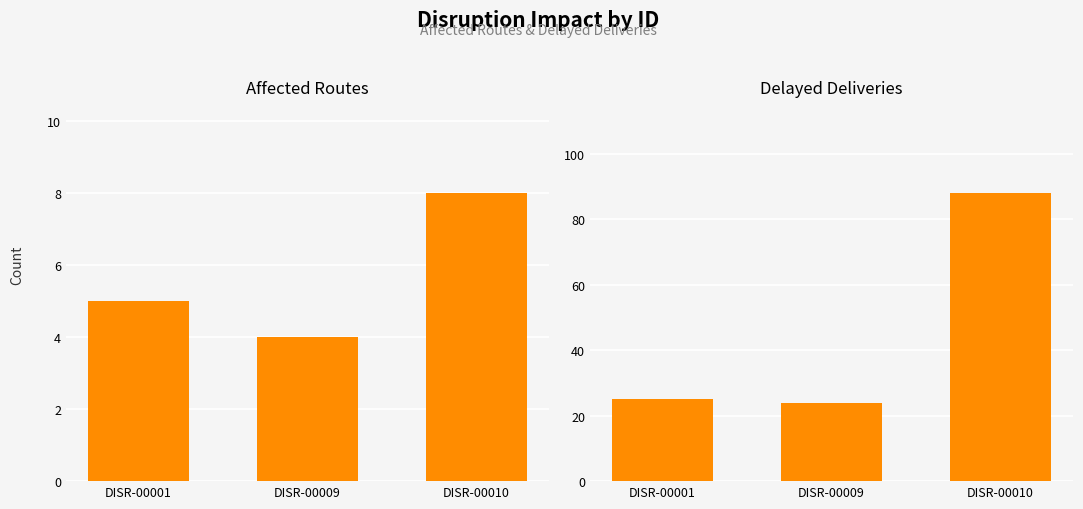

Reading right to left, transcribe all the data shown in this chart.

Affected Routes: 8	4	5
Delayed Deliveries: 88	24	25